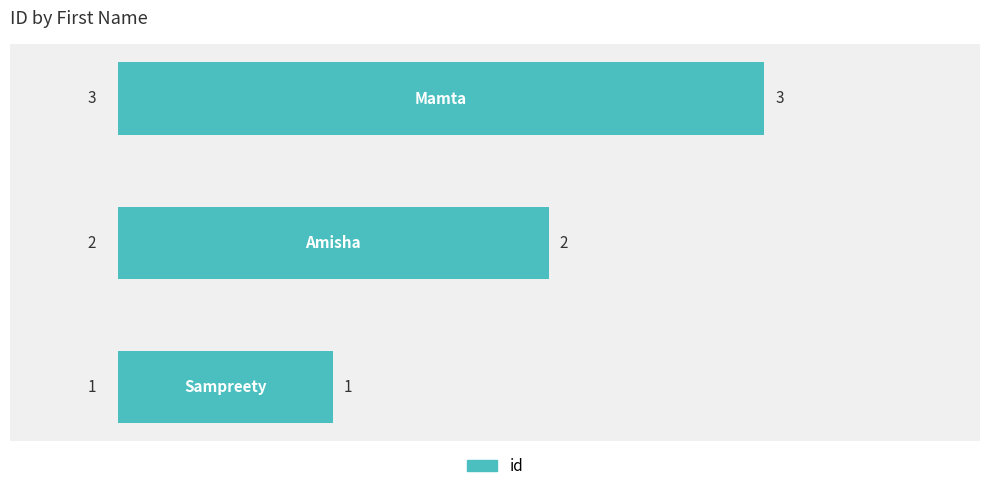

How many values are below 2?

1